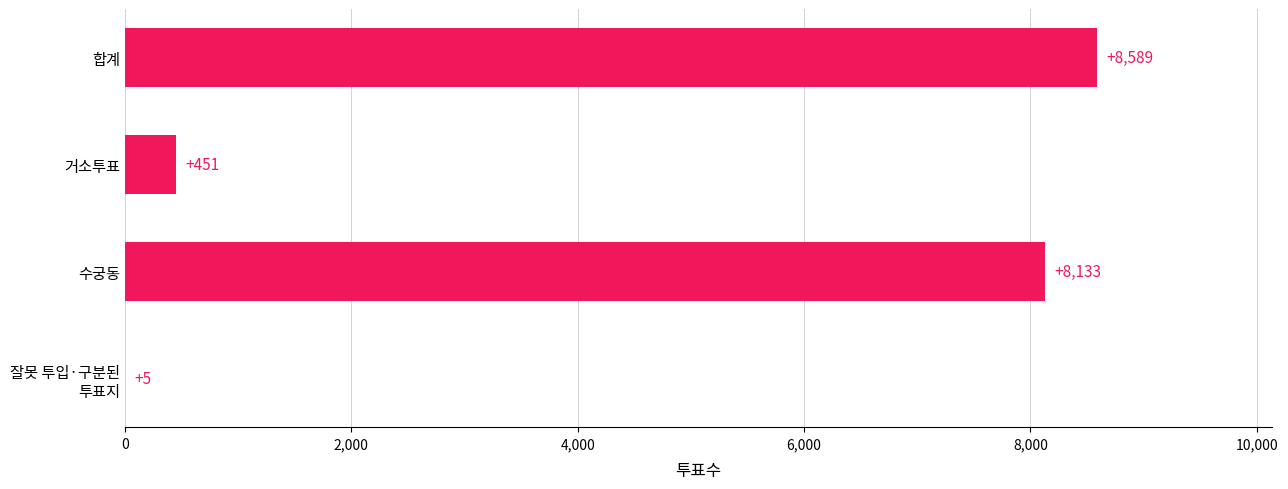

The chart shows a value of 4917 at 합계. True or false?

False